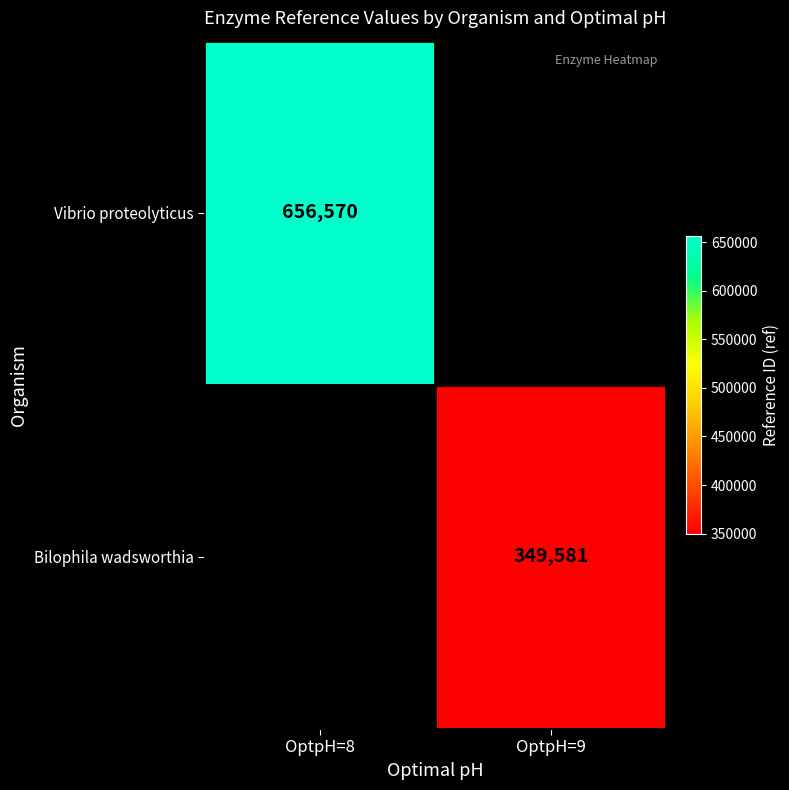

Is it true that Bilophila wadsworthia equals 349581 at OptpH=9?

True